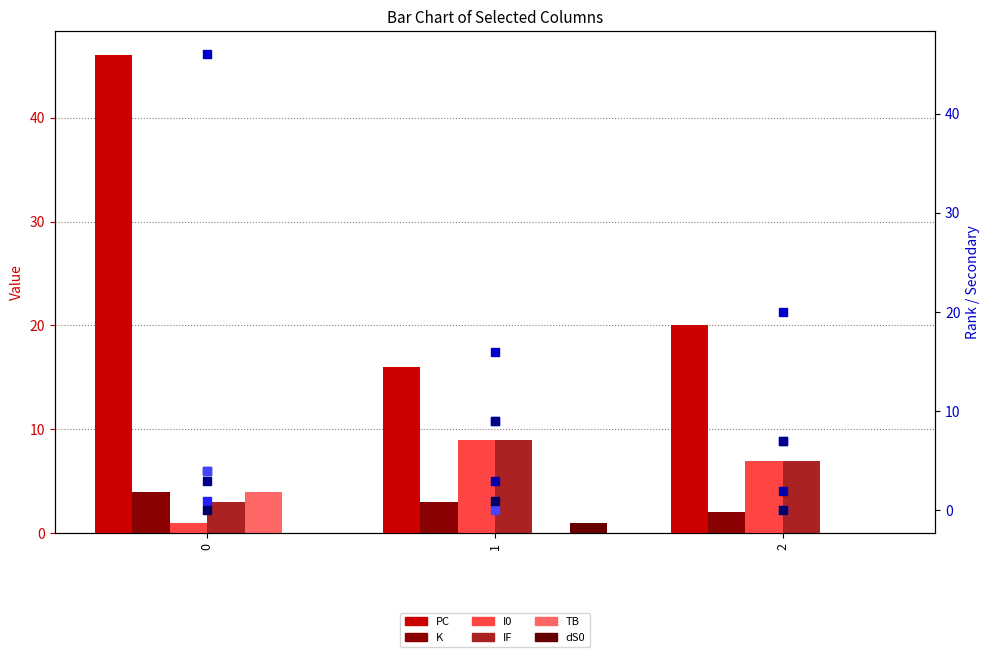

Which series reaches the maximum Y coordinate?

PC